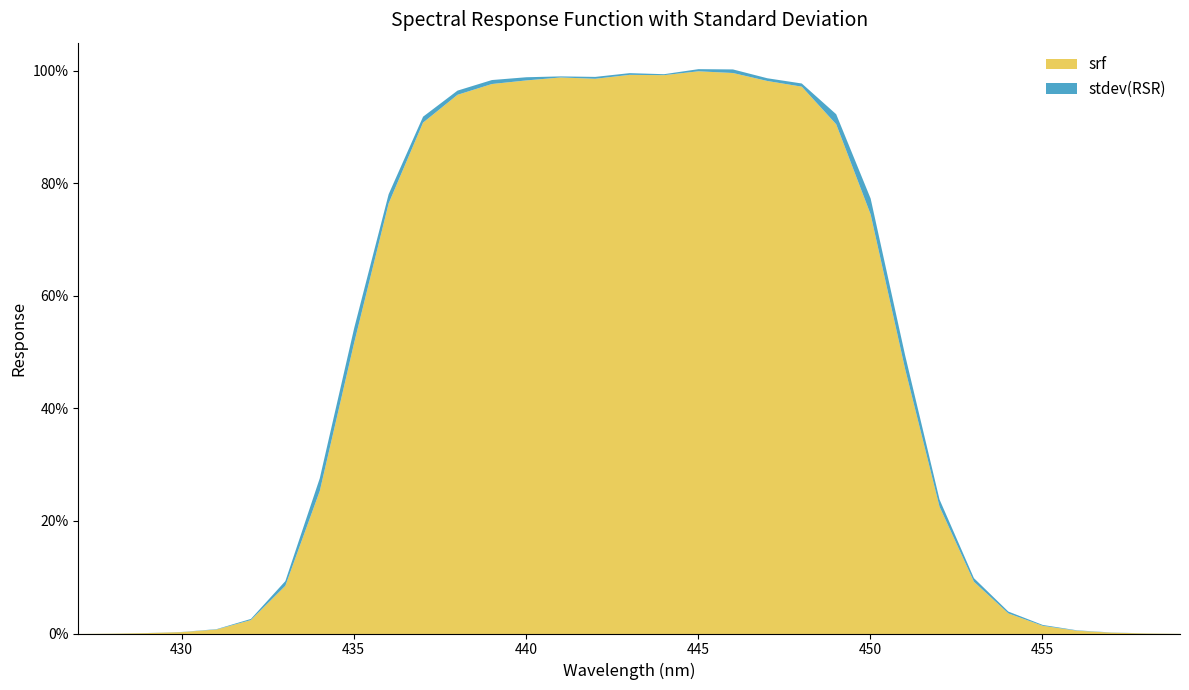

Which series has the largest range (max minus min)?

srf